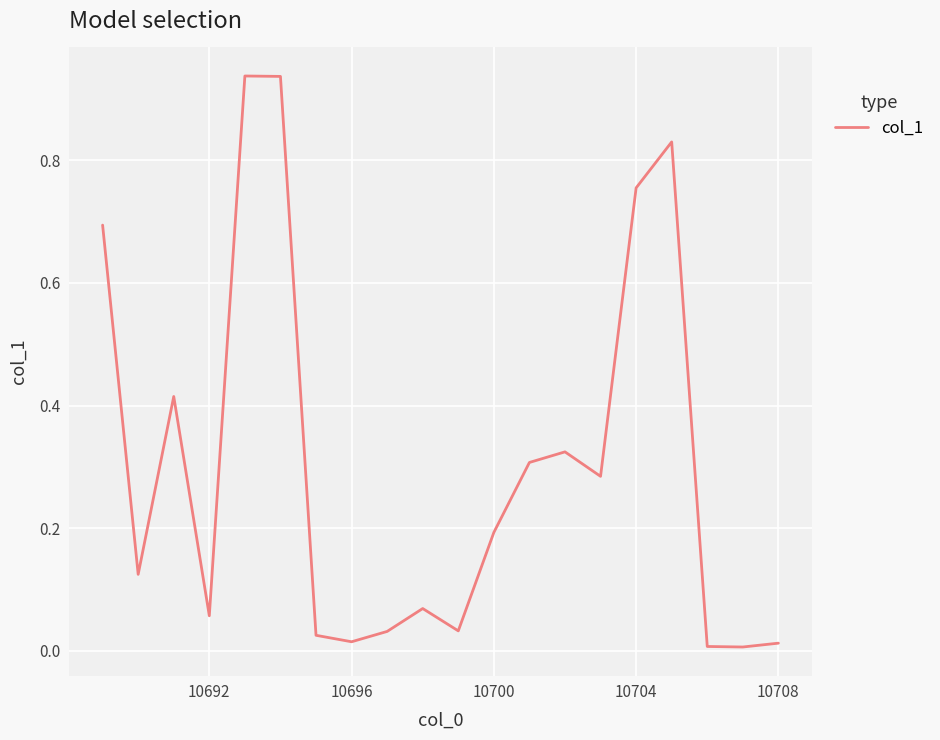

Does the chart display data point markers on the line(s)?

No